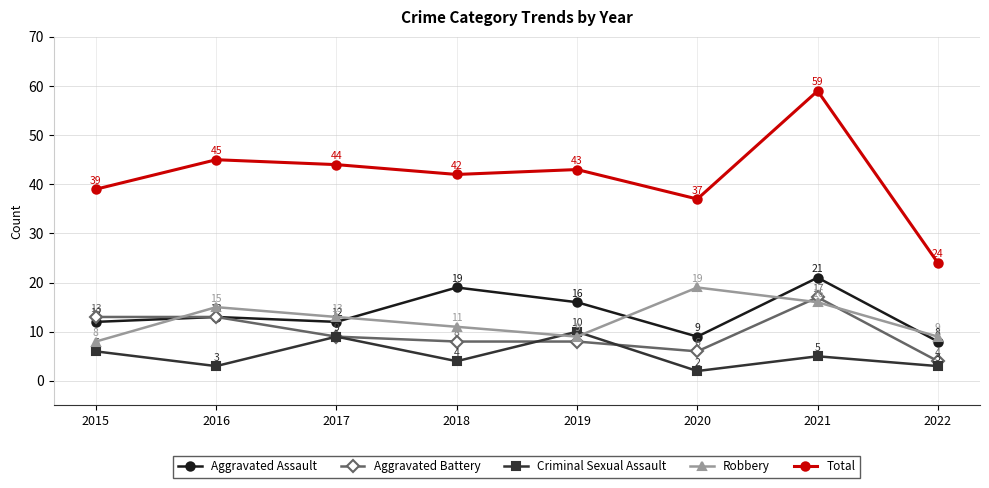

True or false: Aggravated Assault and Total intersect in this chart.

False